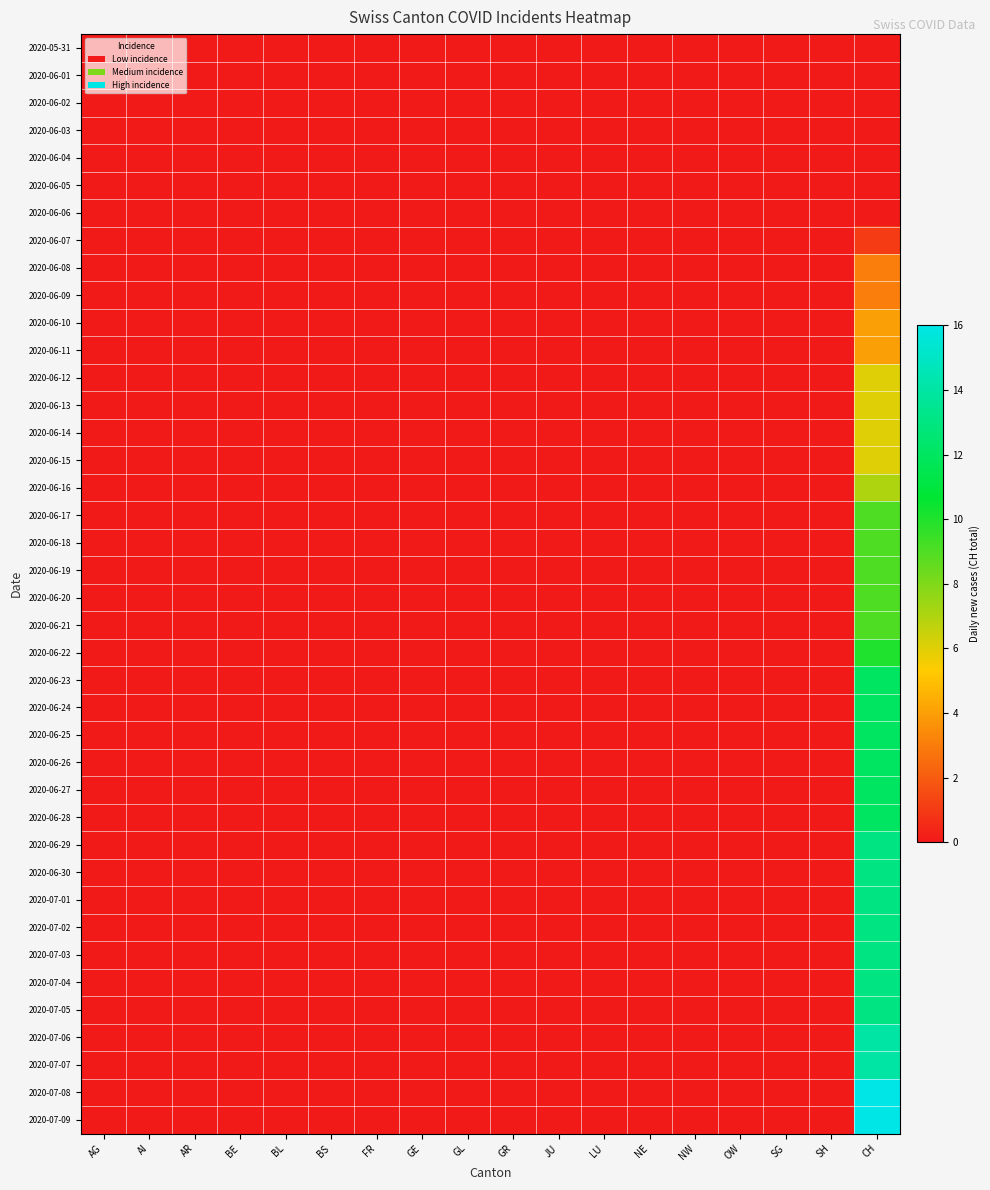

Which category has the highest value across all series?

CH